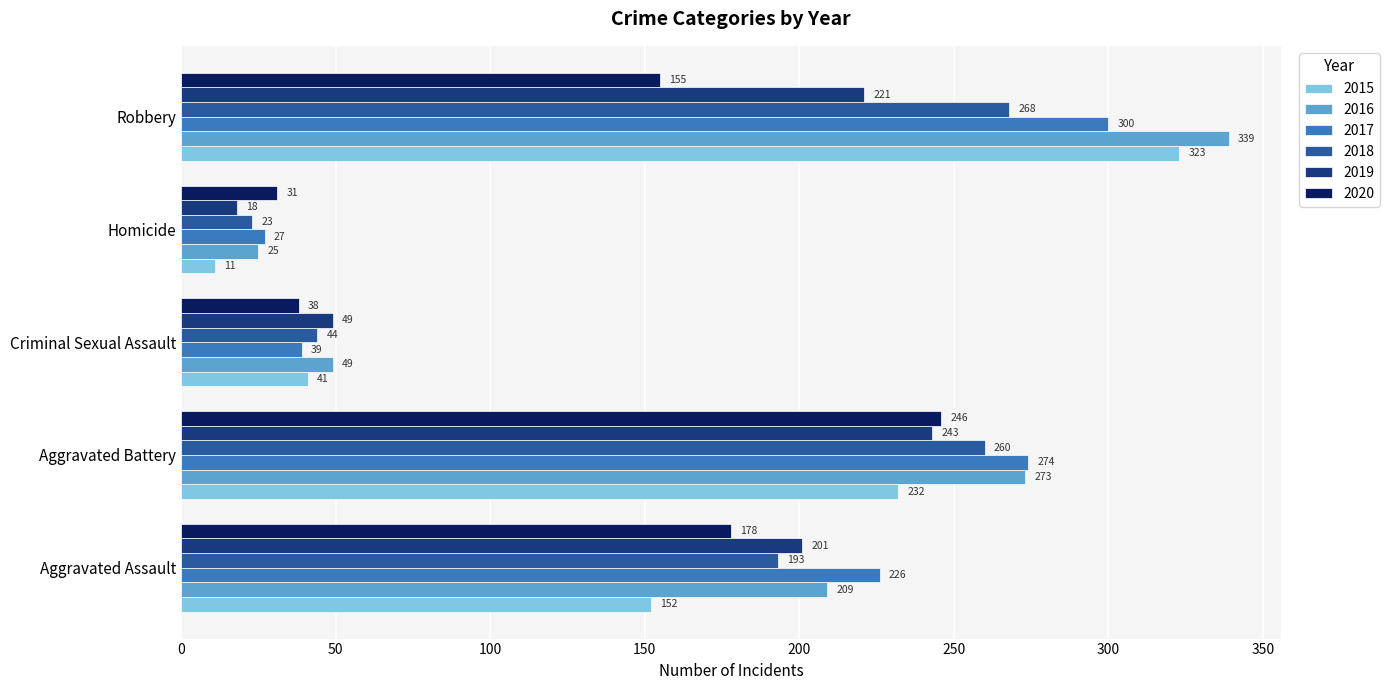

Is it true that 2016 equals 25 at Homicide?

True